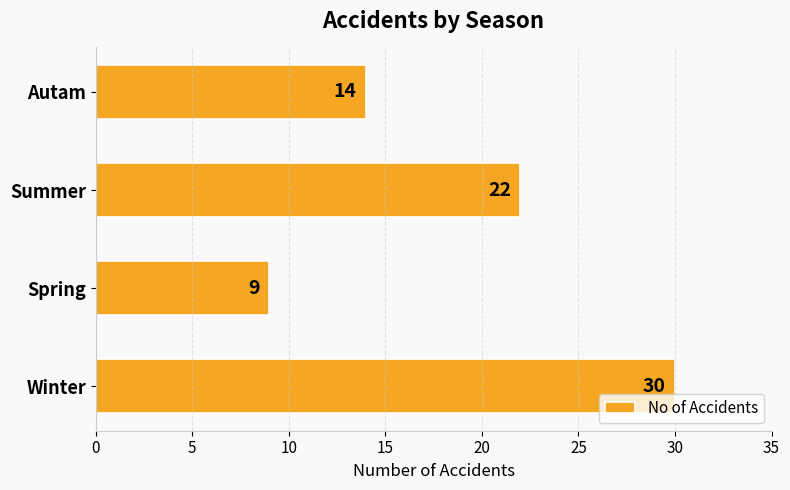

Reading bottom to top, list all the values displayed in this chart.

30	9	22	14